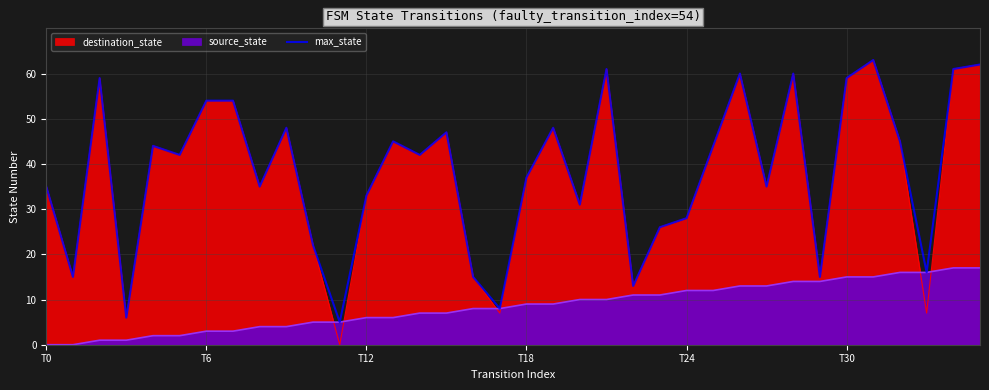

List the labels in order of value, smallest first.

11, T18, 17, 22, T6, 16, 29, 33, 10, 23, 24, 20, 12, T0, 8, 27, 18, T30, 14, T24, 25, 13, 32, 15, 9, 19, 6, 7, T12, 30, 26, 28, 21, 34, 35, 31